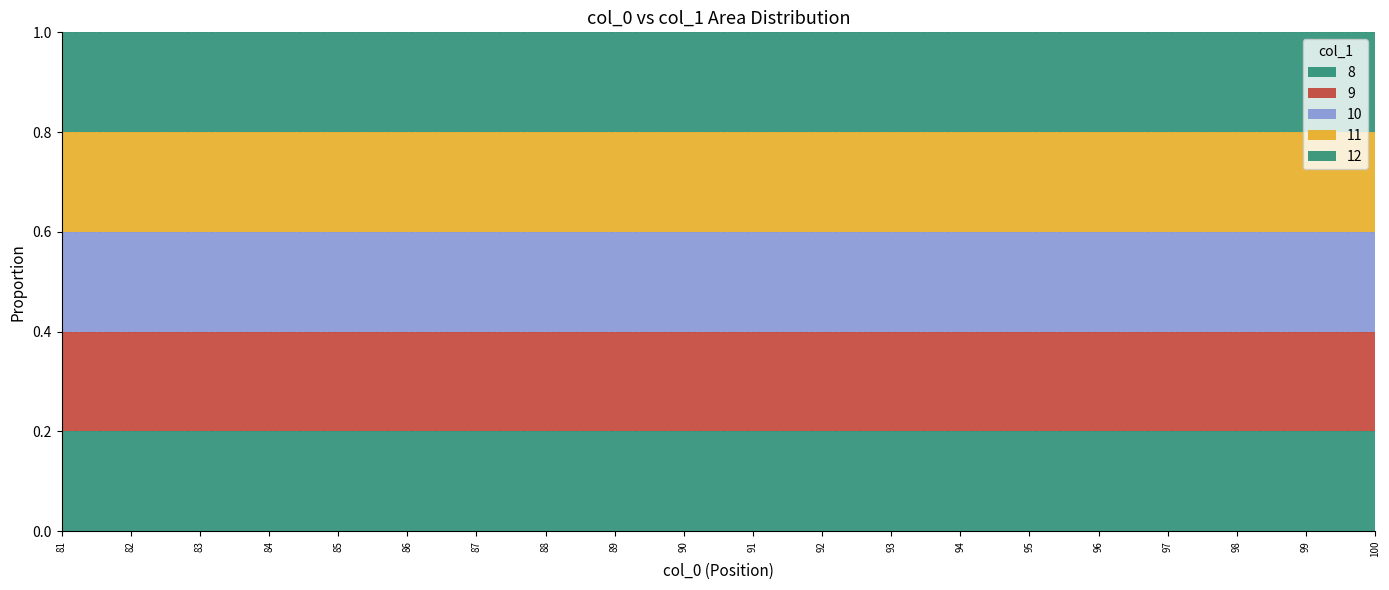

Where is 11 nearest to the value 11?

81